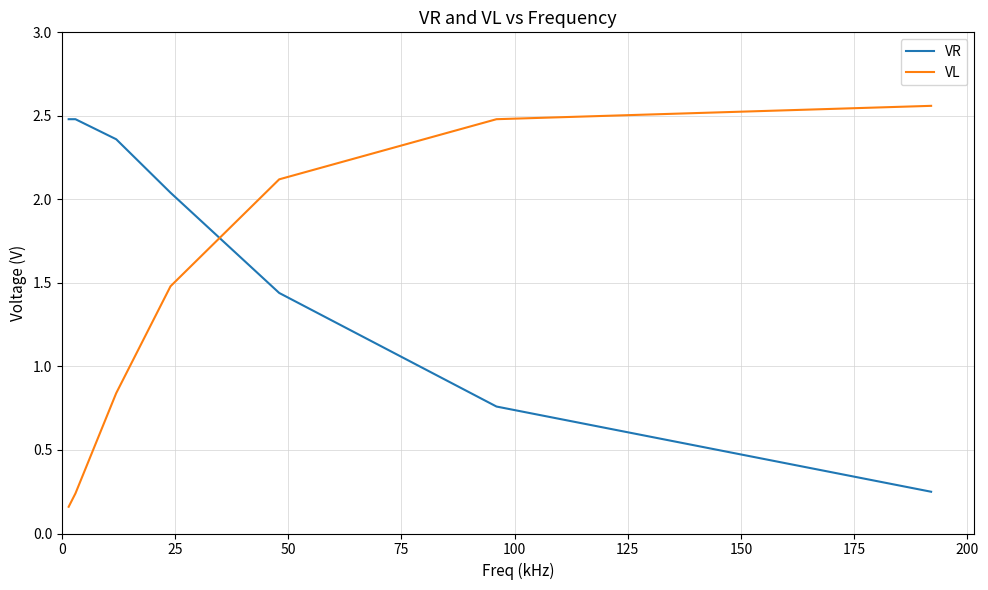

What is the difference between the second highest and minimum values in the VR series?

2.2